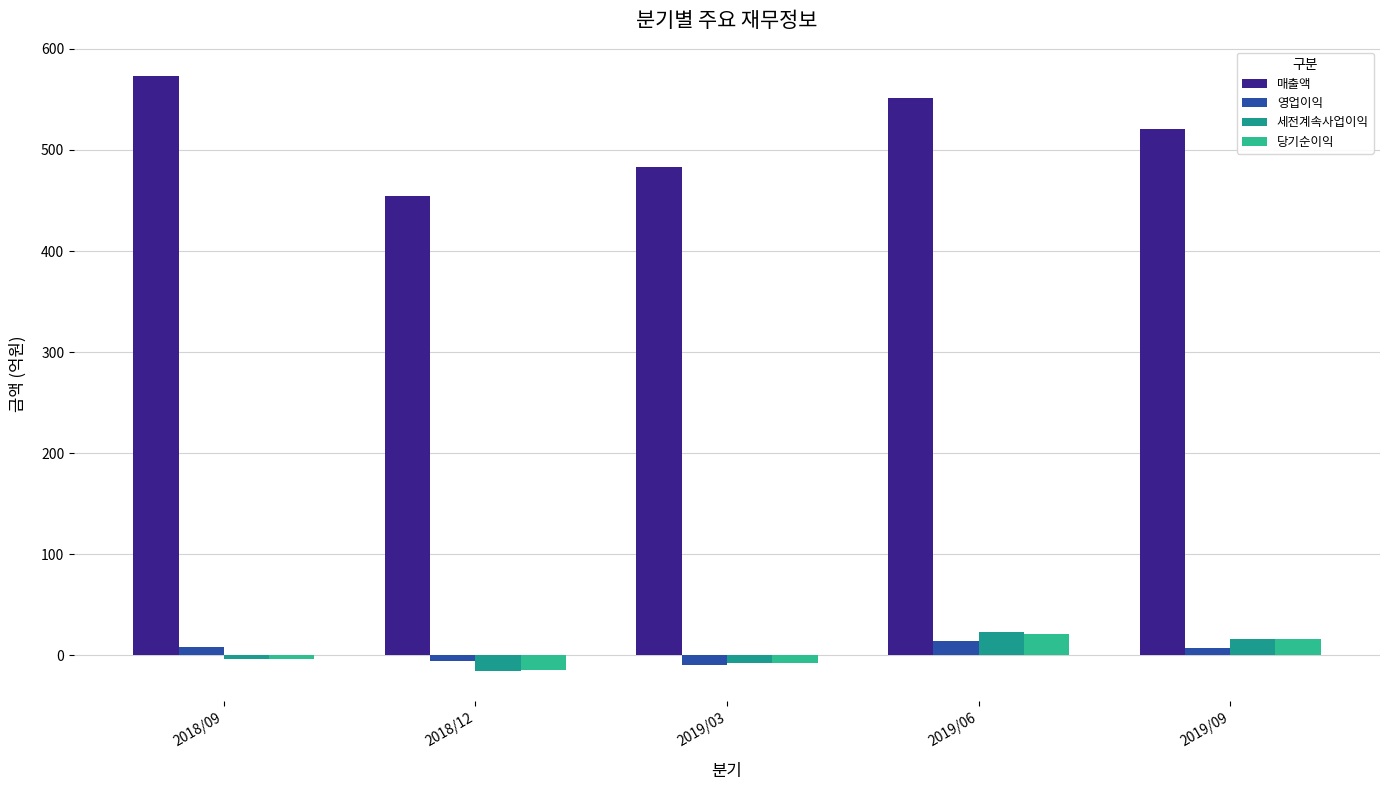

Reading right to left, transcribe all the data shown in this chart.

매출액: 2019/09=521	2019/06=551	2019/03=483	2018/12=454	2018/09=573
영업이익: 2019/09=7	2019/06=14	2019/03=-10	2018/12=-6	2018/09=8
세전계속사업이익: 2019/09=16	2019/06=23	2019/03=-8	2018/12=-16	2018/09=-4
당기순이익: 2019/09=16	2019/06=21	2019/03=-8	2018/12=-15	2018/09=-4